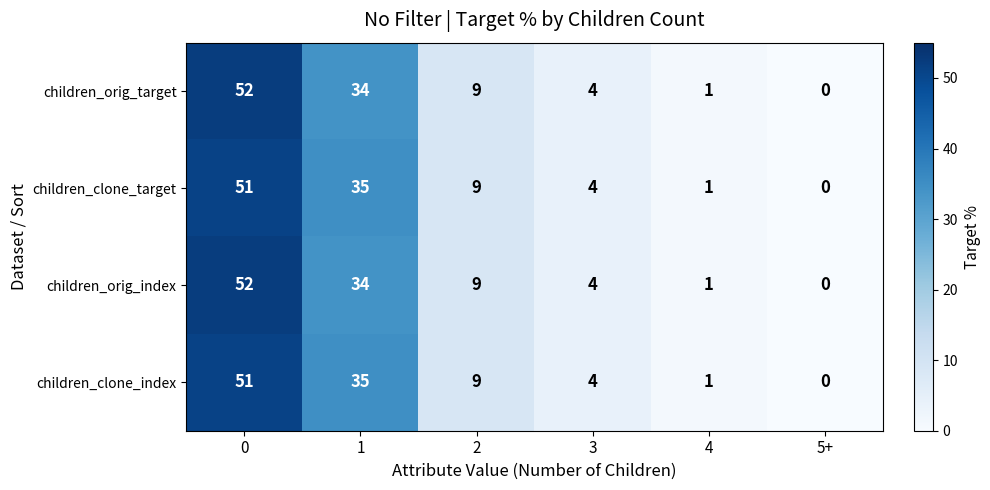

Is it true that children_orig_target equals 4 at 3?

True